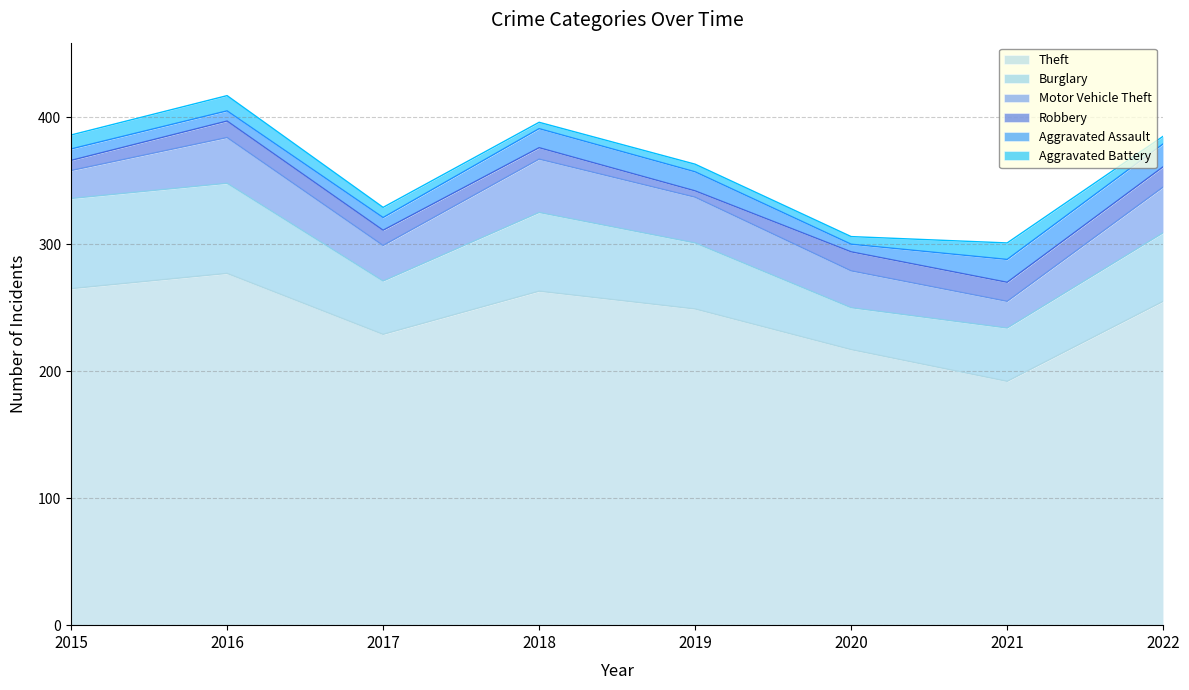

What is the difference between the Burglary values at 2016 and 2018?

9